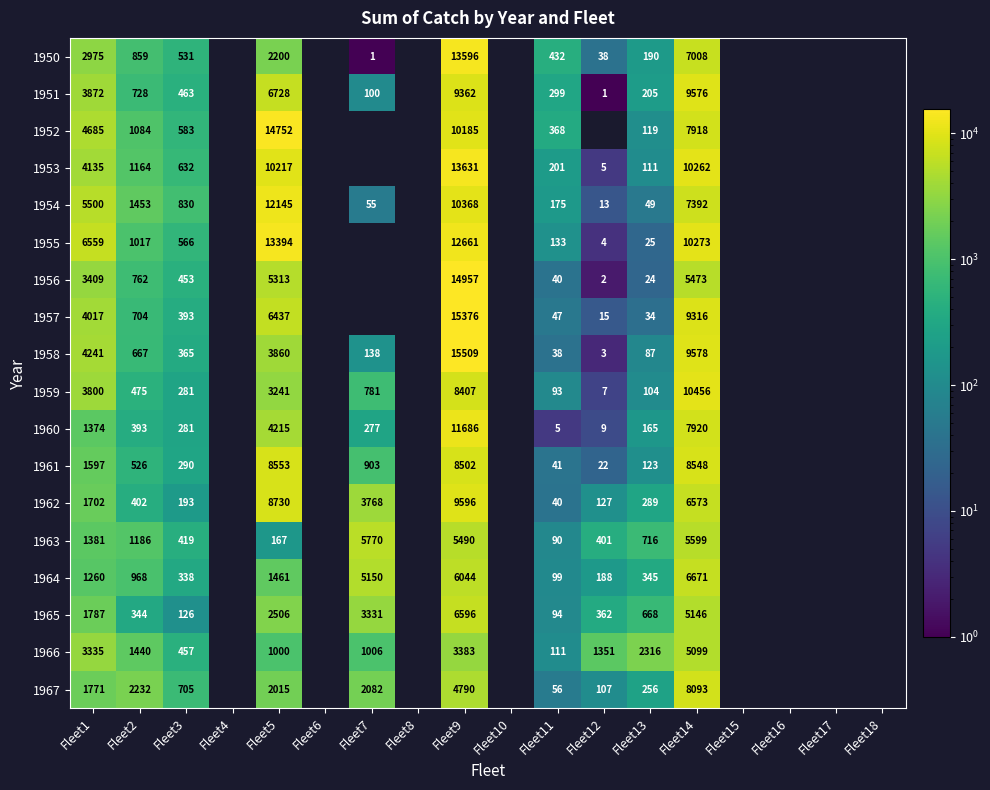

Is the value of 1956 at Fleet9 greater than the value of 1965 at Fleet12?

Yes